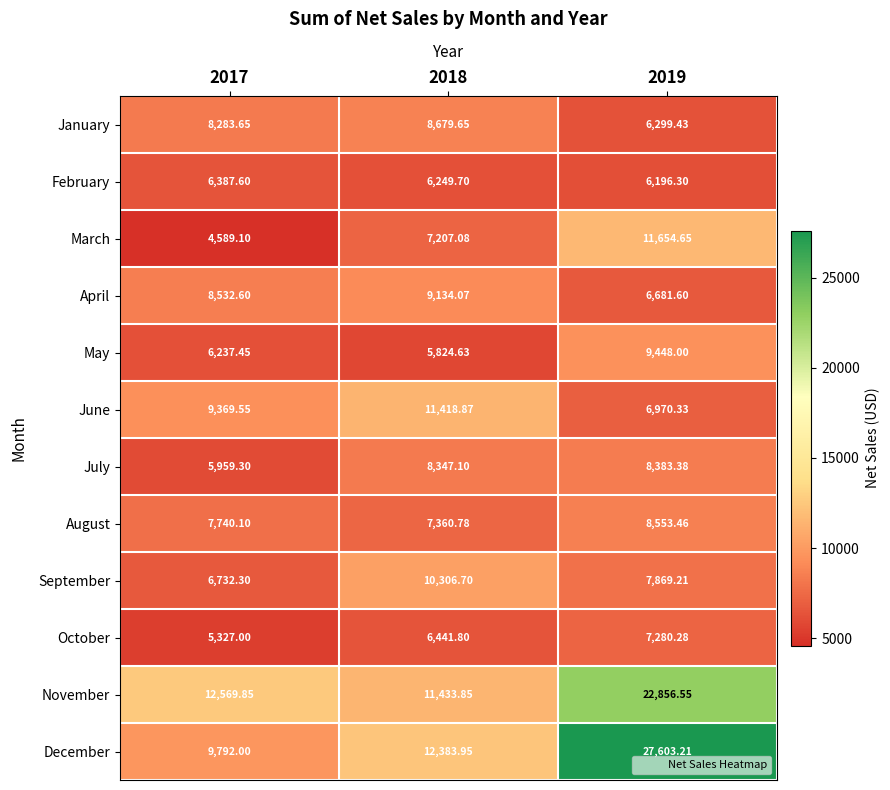

Is the value of April at 2019 greater than the value of July at 2018?

No